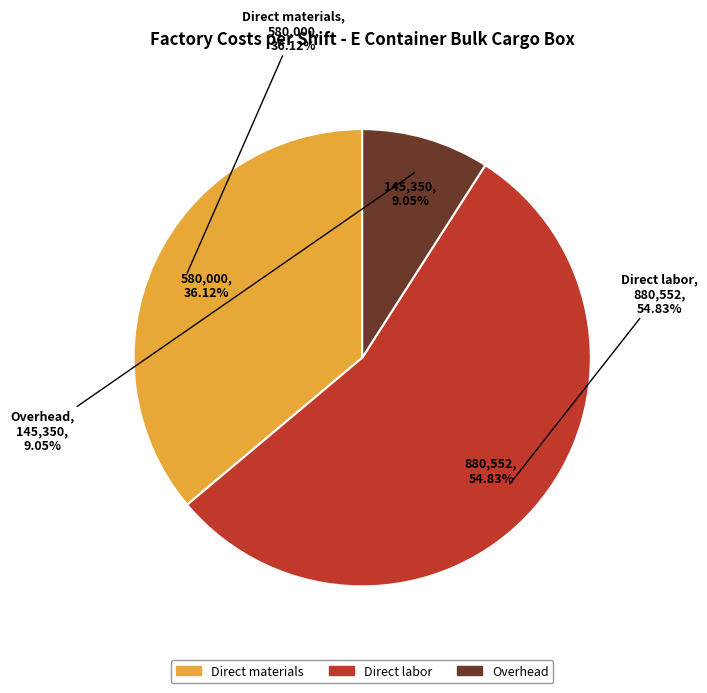

Count the number of slices in the pie.

3